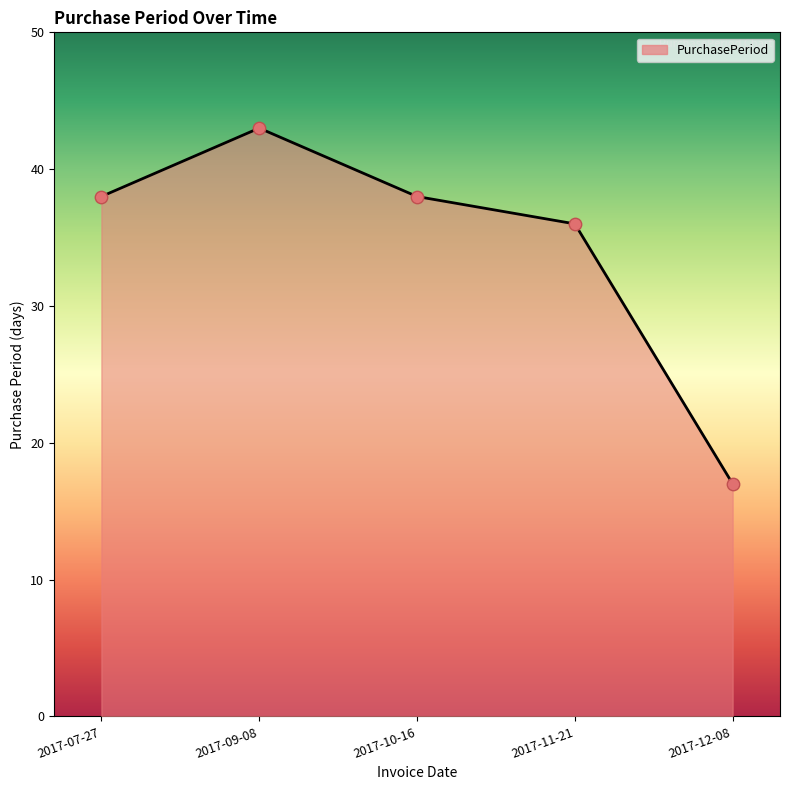

What is the change in value from 2017-09-08 to 2017-12-08?

-26